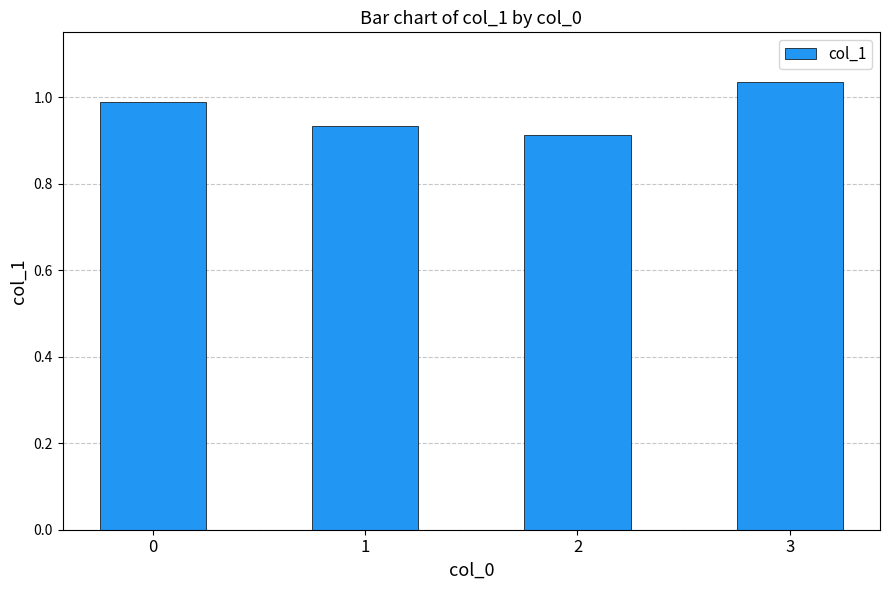

List the labels in order of value, smallest first.

2, 1, 0, 3